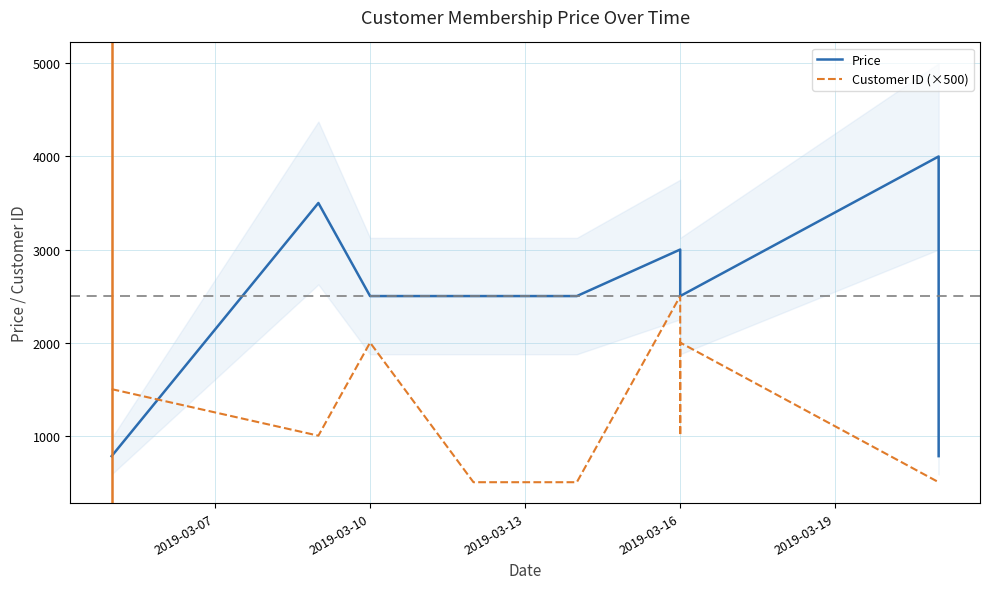

How many data points in Customer ID (×500) are less than 1000?

4